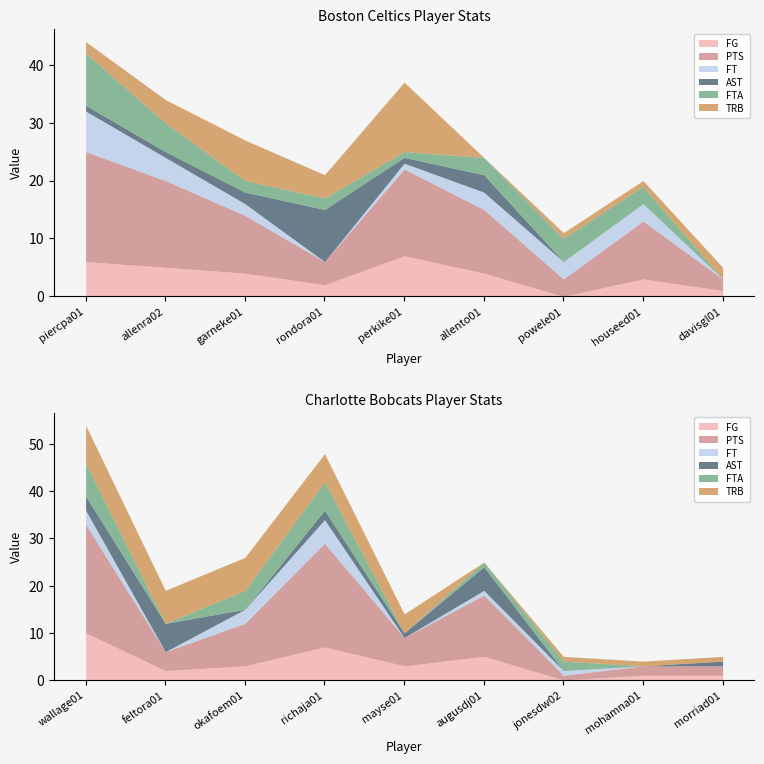

What is the average value of the FG series?

4